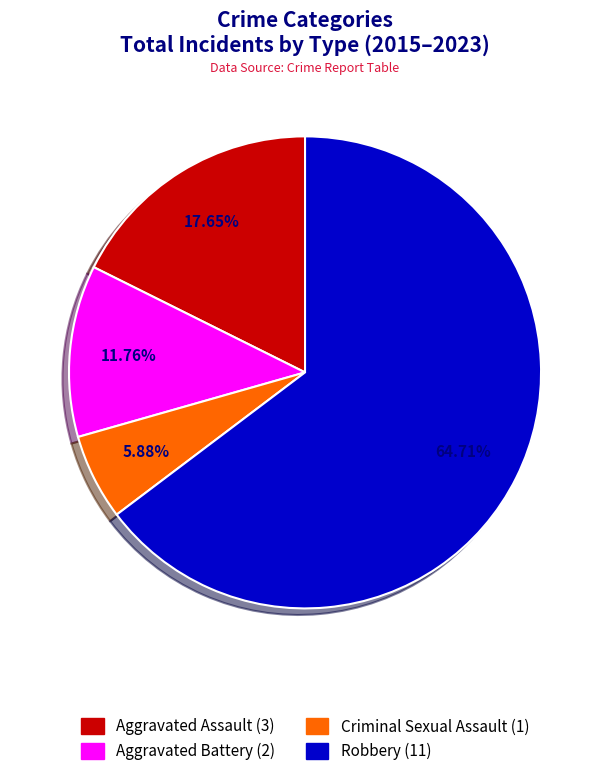

What percentage do Criminal Sexual Assault and Robbery together represent?

70.6%